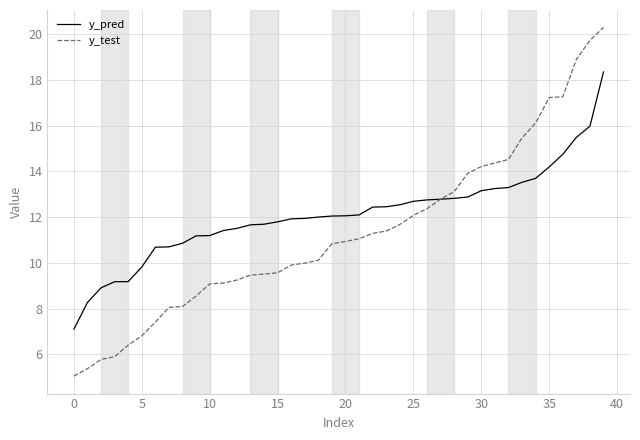

What is the minimum value for y_test?

5.0